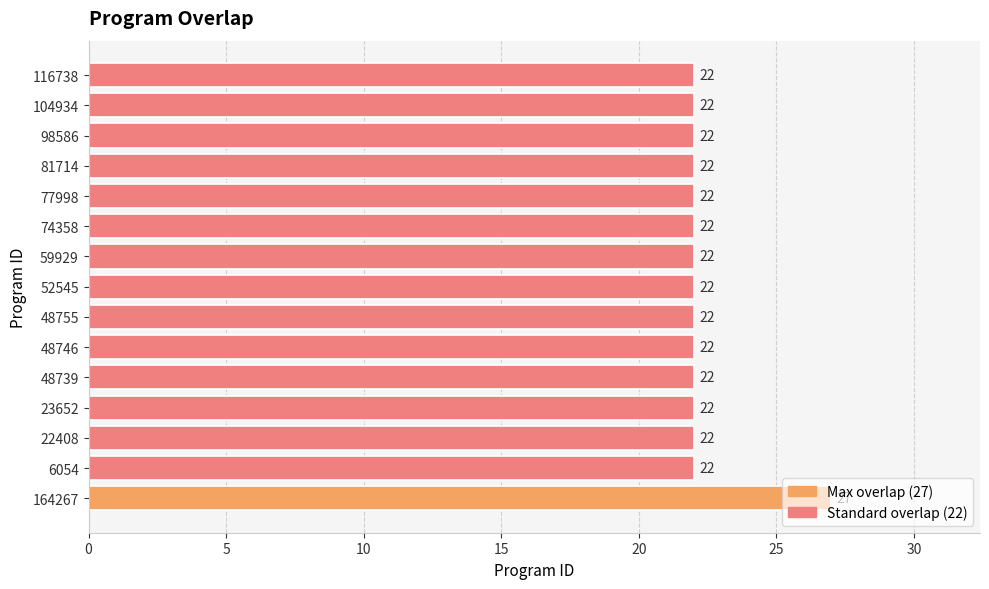

Are the bars horizontal?

Yes